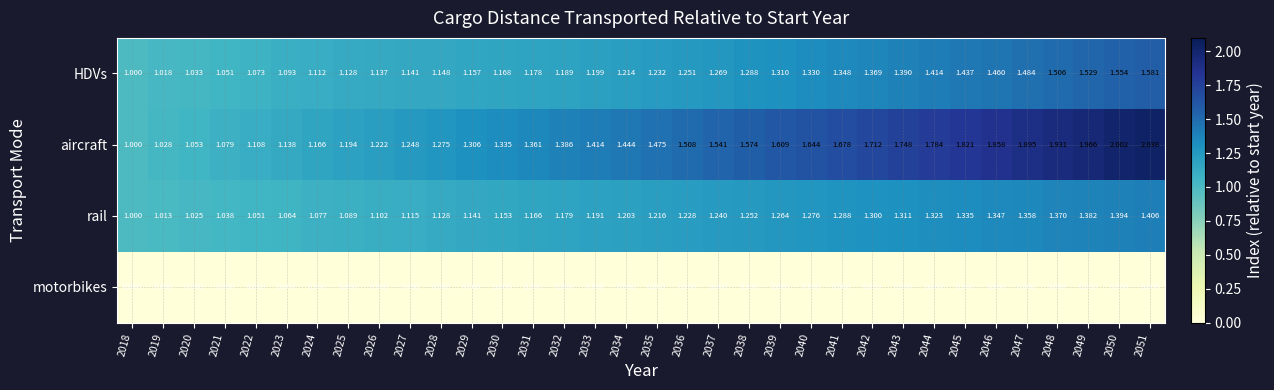

Which series has the largest total across all categories?

aircraft